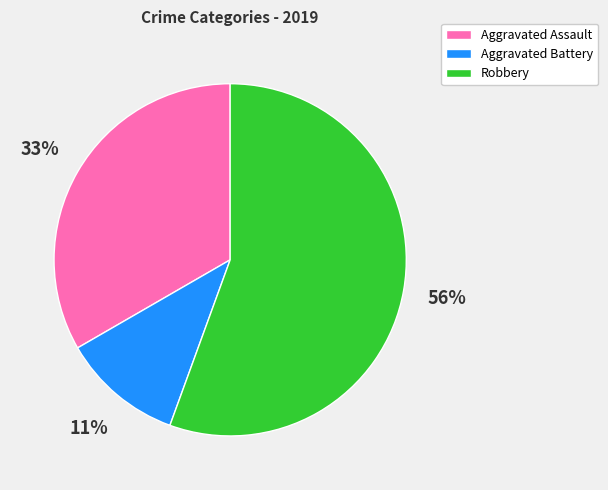

What is the ratio of the value at Aggravated Battery to the value at Aggravated Assault?

0.3